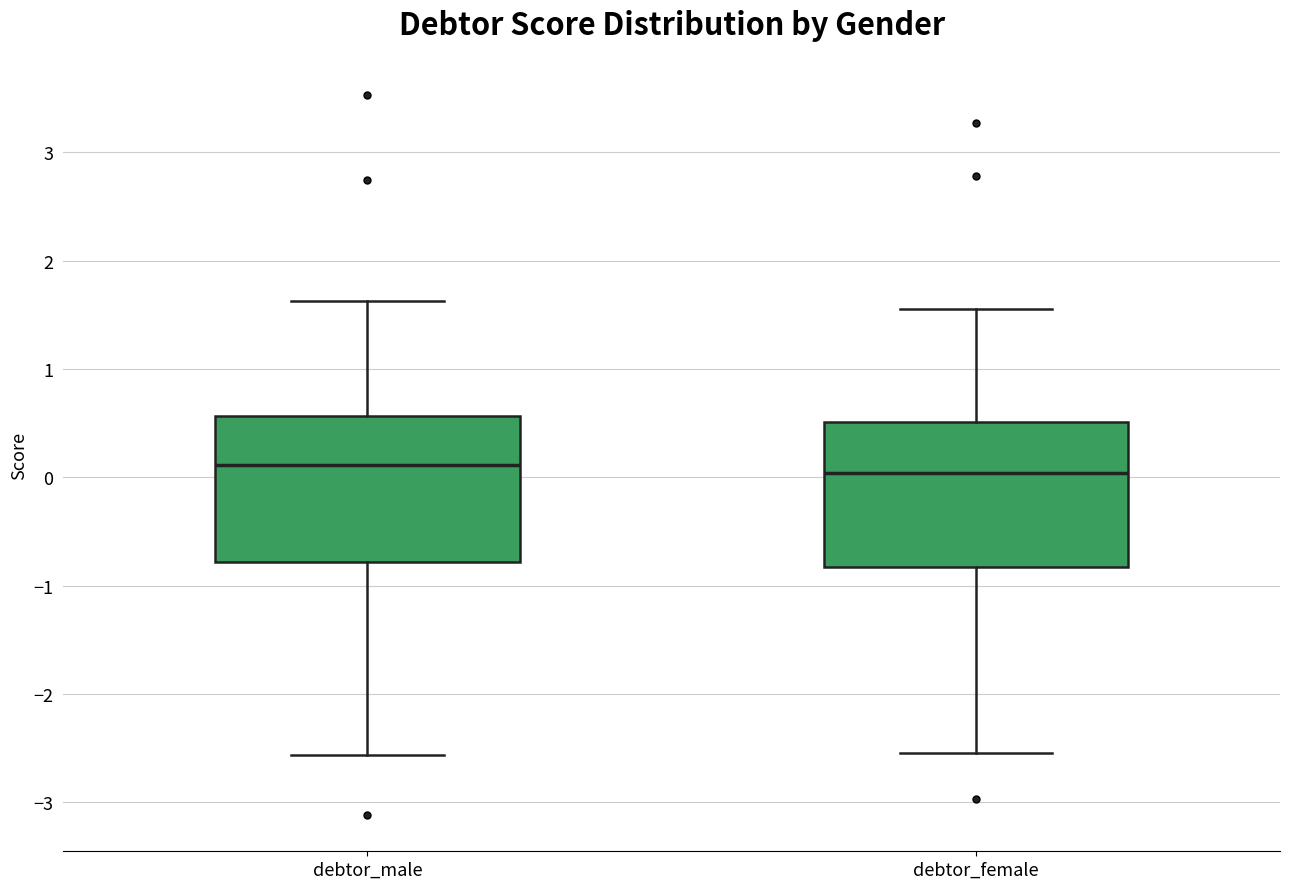

Where does the upper whisker of the box for debtor_male end on the y-axis? The values are not printed on the chart, so give them approximately, as read against the axis.

1.6